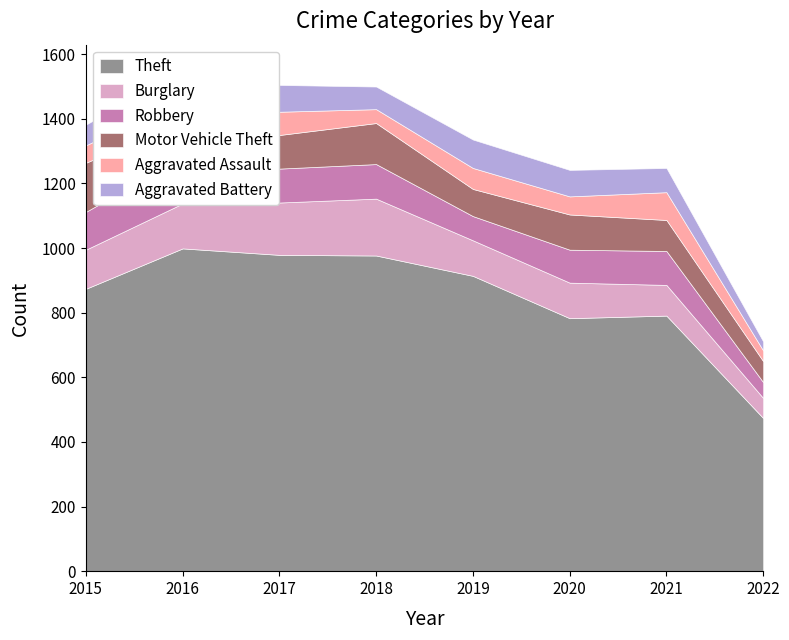

What is the maximum value shown in the chart?

999